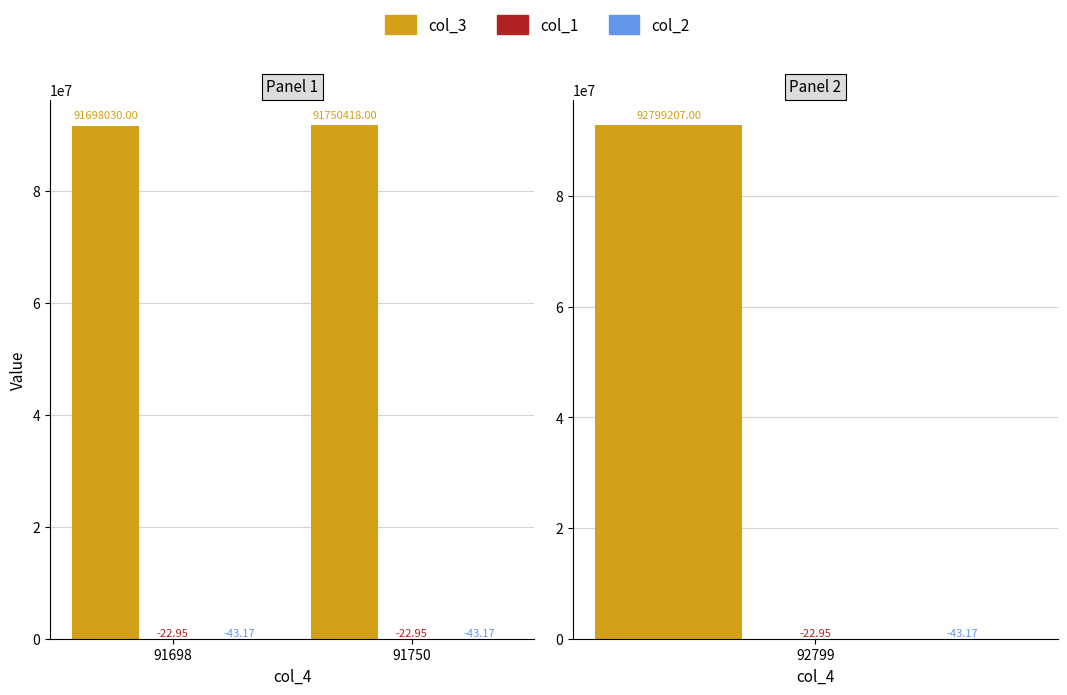

At which category does the chart reach its minimum across all series?

91698